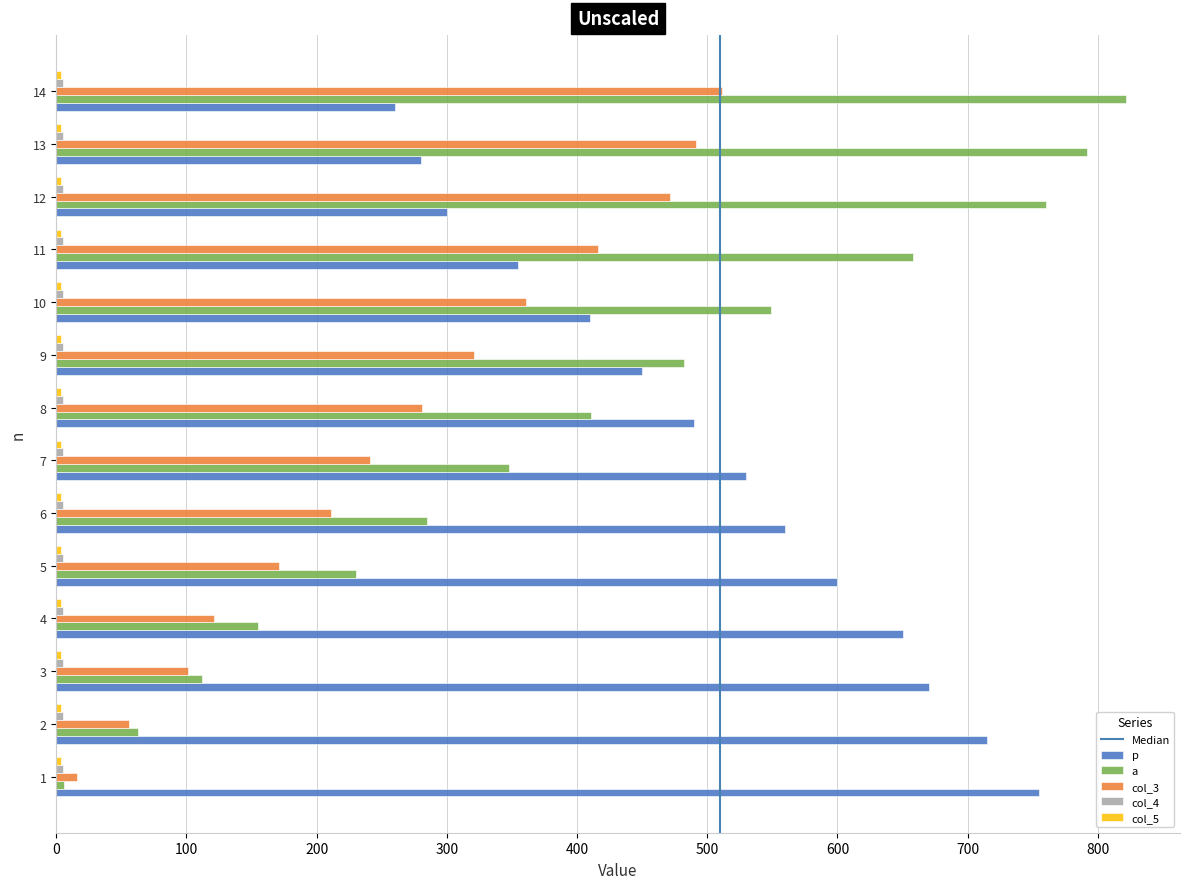

Which series changed the most between 10 and 14?

а